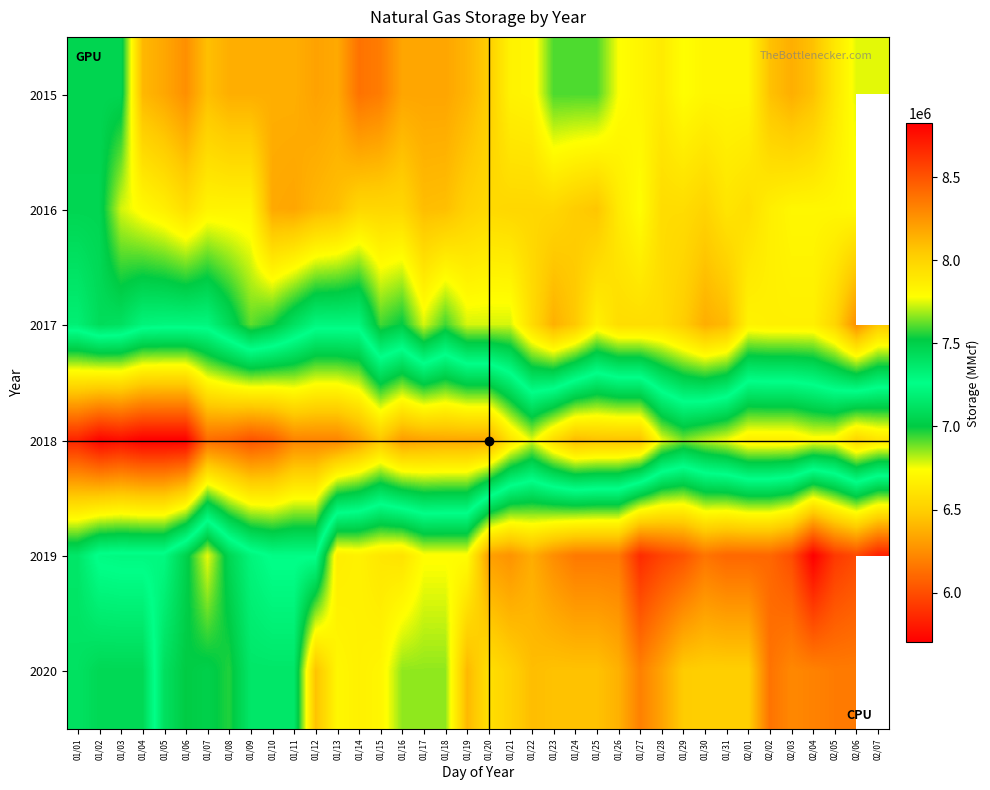

What is the highest value of the 2017 series?

8271717.0